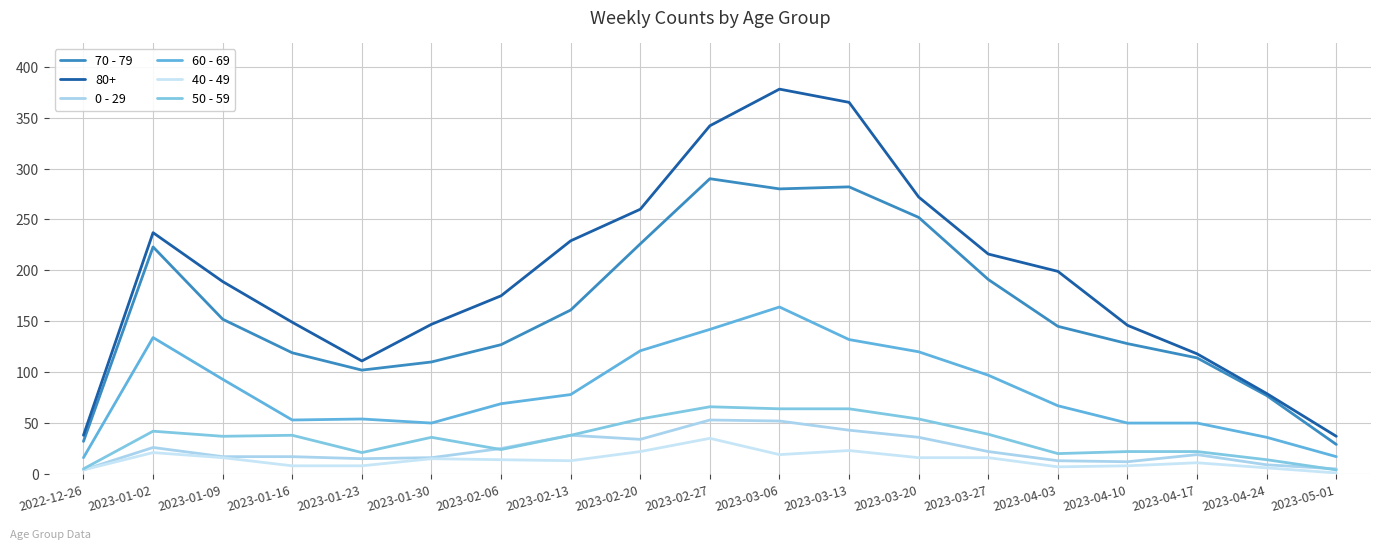

Where is 40 - 49 nearest to the value 18?

2023-03-06